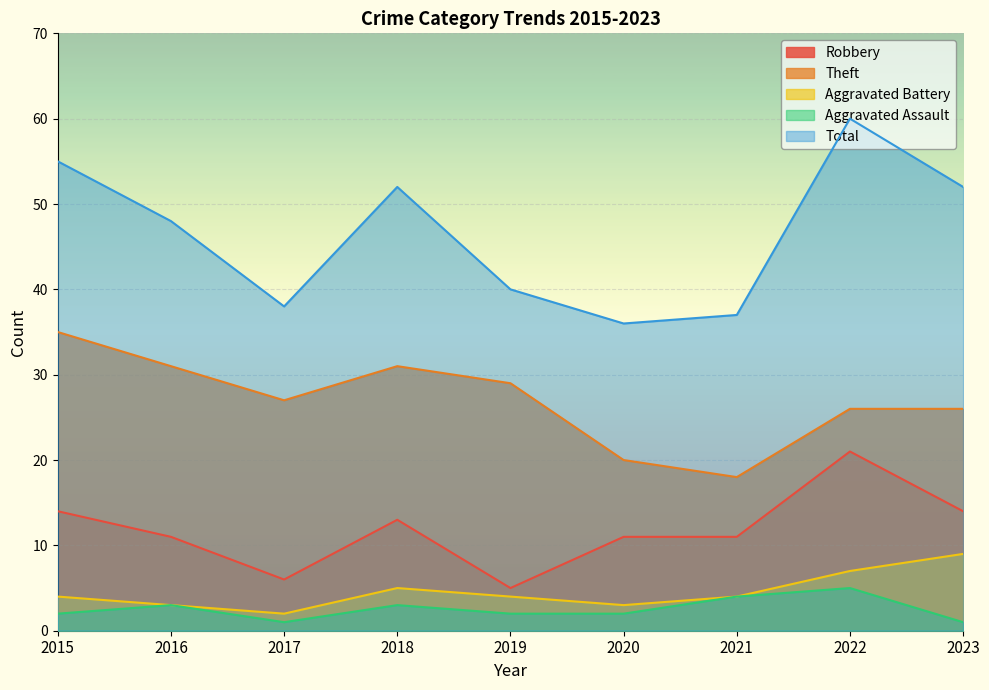

What is the approximate value of Total at 2023?

52